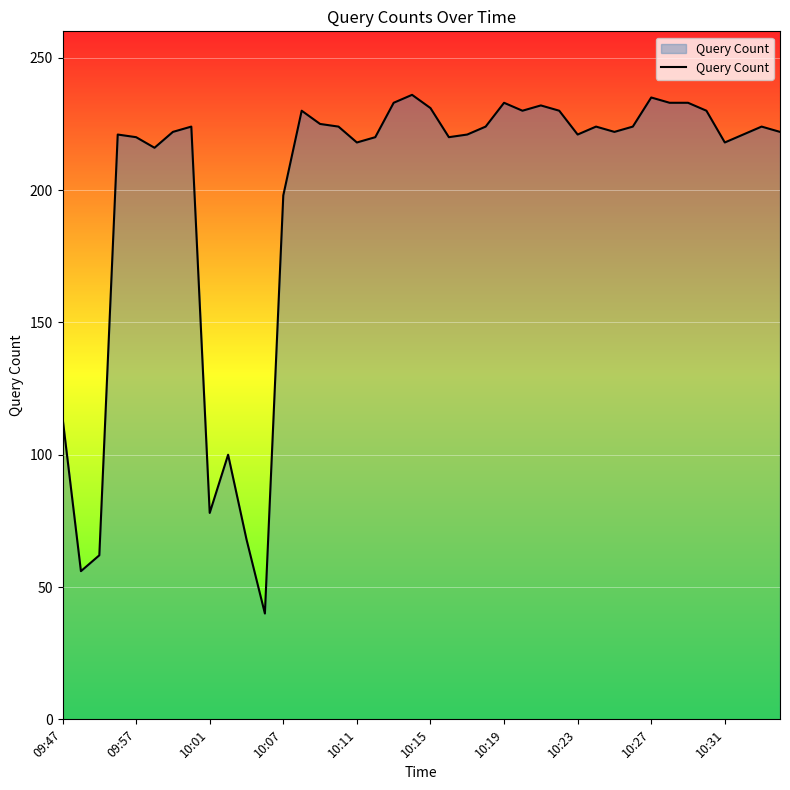

What is the maximum value shown in the chart?

236